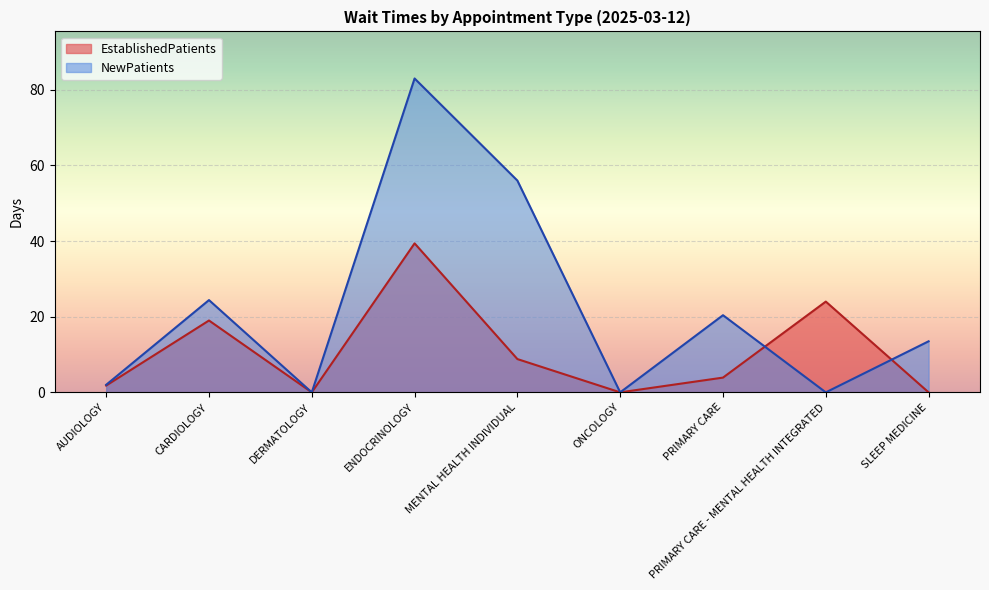

Reading left to right, list all the values displayed in this chart.

EstablishedPatients: AUDIOLOGY=1.8	CARDIOLOGY=19.0	DERMATOLOGY=0.0	ENDOCRINOLOGY=39.4	MENTAL HEALTH INDIVIDUAL=8.8	ONCOLOGY=0.0	PRIMARY CARE=3.9	PRIMARY CARE - MENTAL HEALTH INTEGRATED=24.0	SLEEP MEDICINE=0.0
NewPatients: AUDIOLOGY=2.0	CARDIOLOGY=24.4	DERMATOLOGY=0.0	ENDOCRINOLOGY=83.0	MENTAL HEALTH INDIVIDUAL=56.0	ONCOLOGY=0.0	PRIMARY CARE=20.4	PRIMARY CARE - MENTAL HEALTH INTEGRATED=0.0	SLEEP MEDICINE=13.5